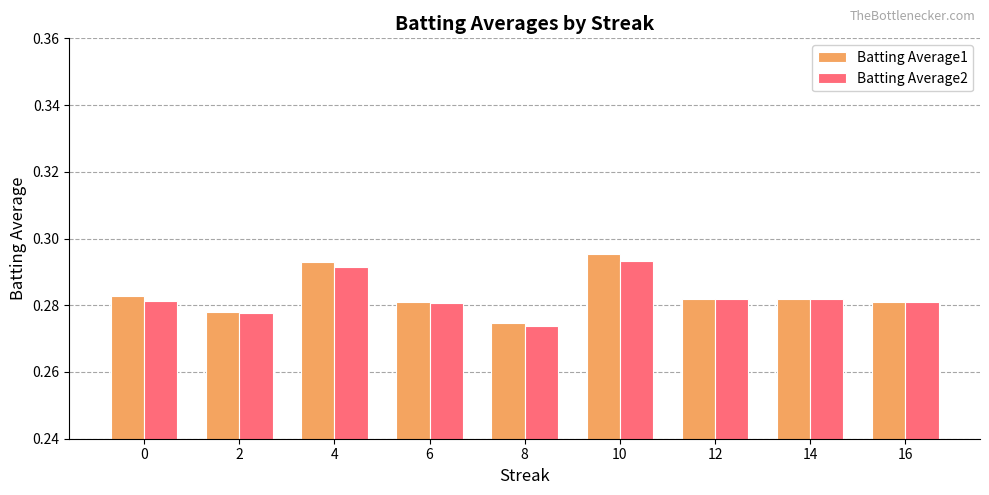

Is the value of Batting Average2 at 12 greater than the value of Batting Average1 at 8?

Yes